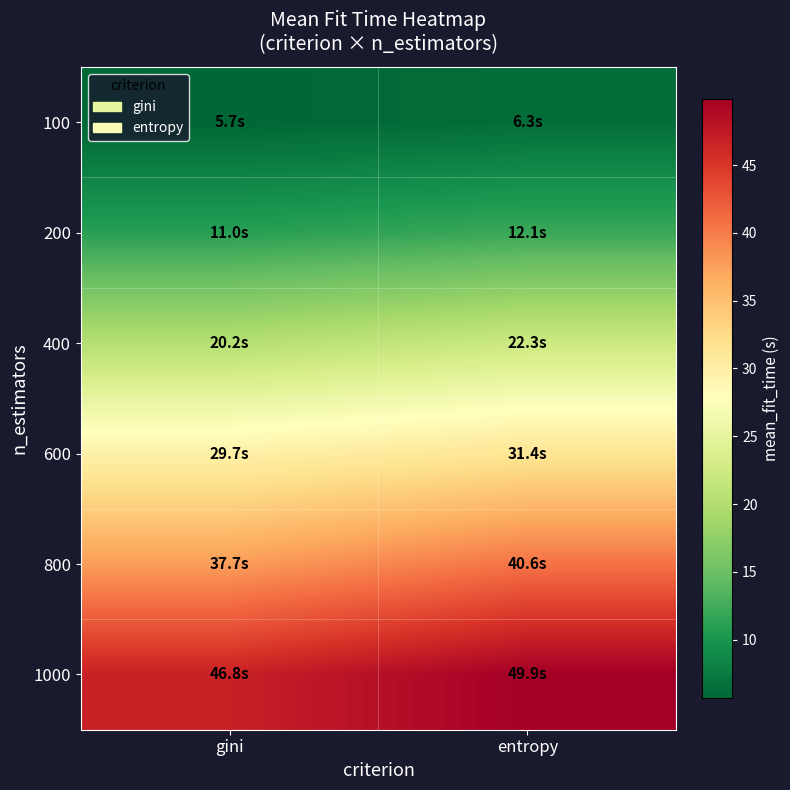

Rank the series at gini from highest to lowest value.

1000, 800, 600, 400, 200, 100